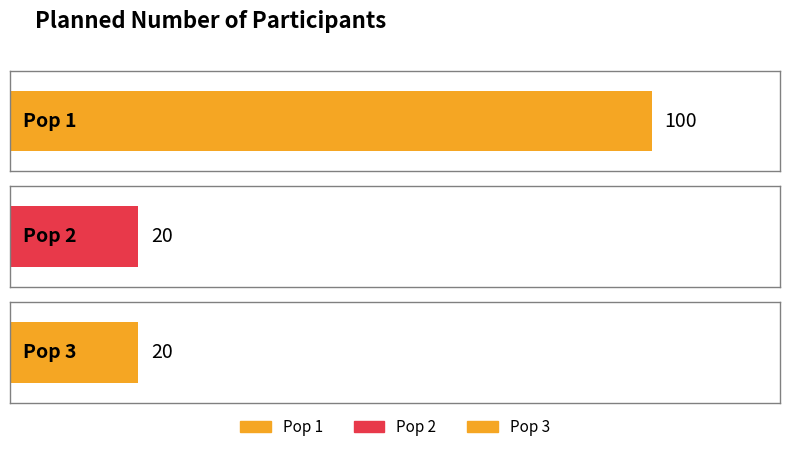

At which category does the chart reach its minimum across all series?

Pop 2